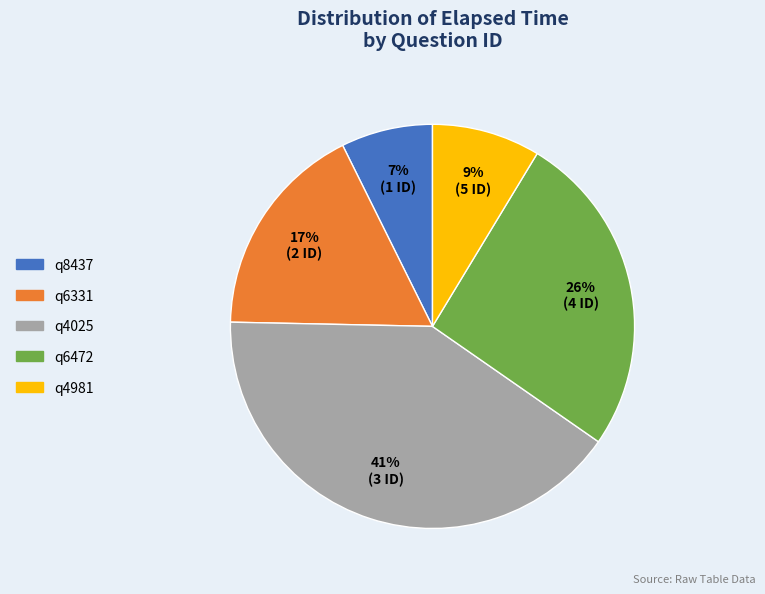

Combined, do q4025 and q6331 account for over 50%?

Yes